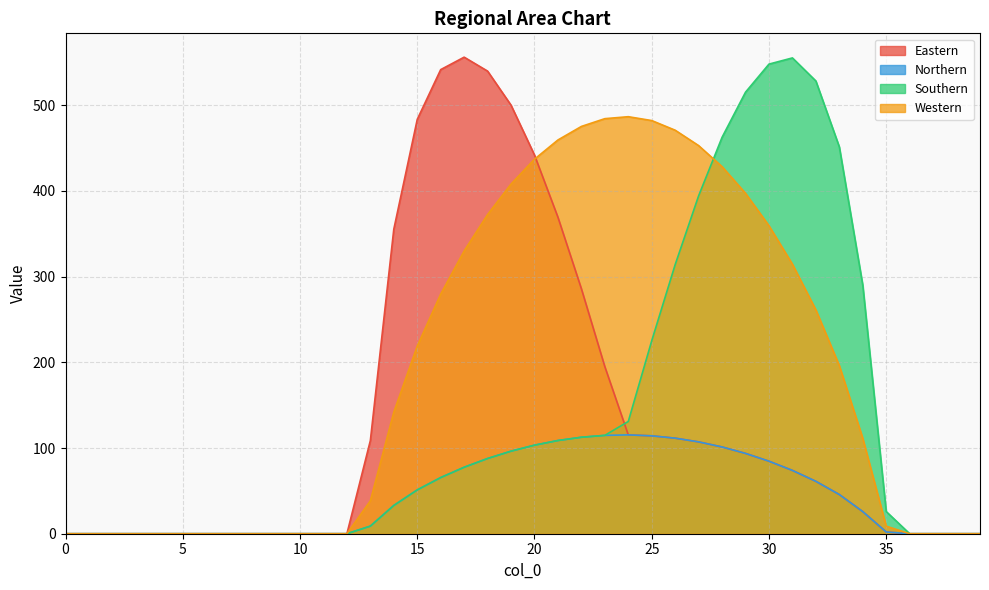

Which series changed the most between 22 and 34?

Western